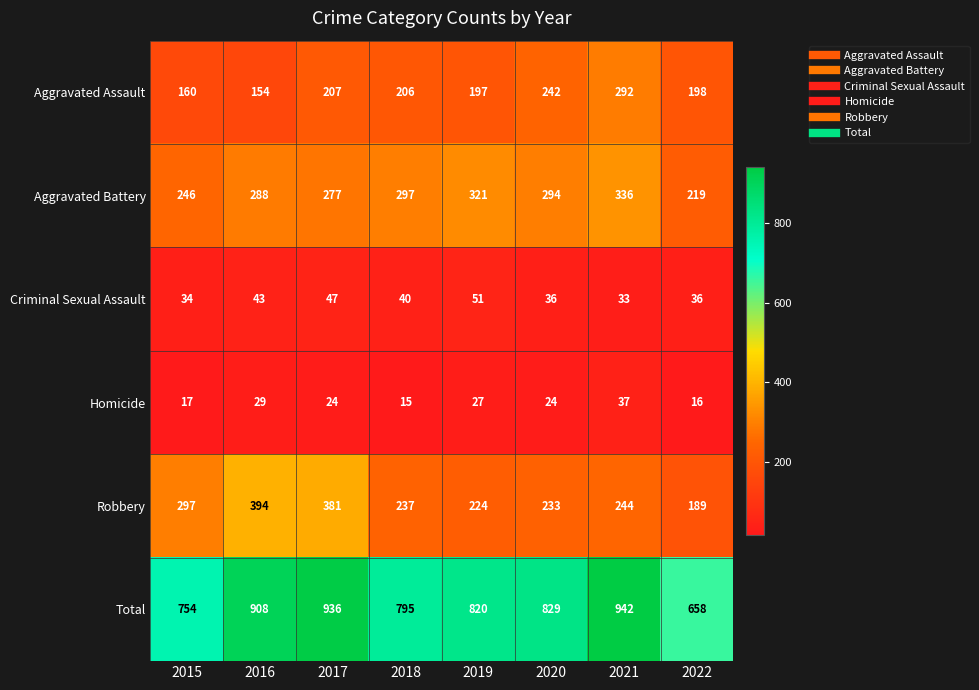

What is the spread (max minus min) of values at 2017?

912